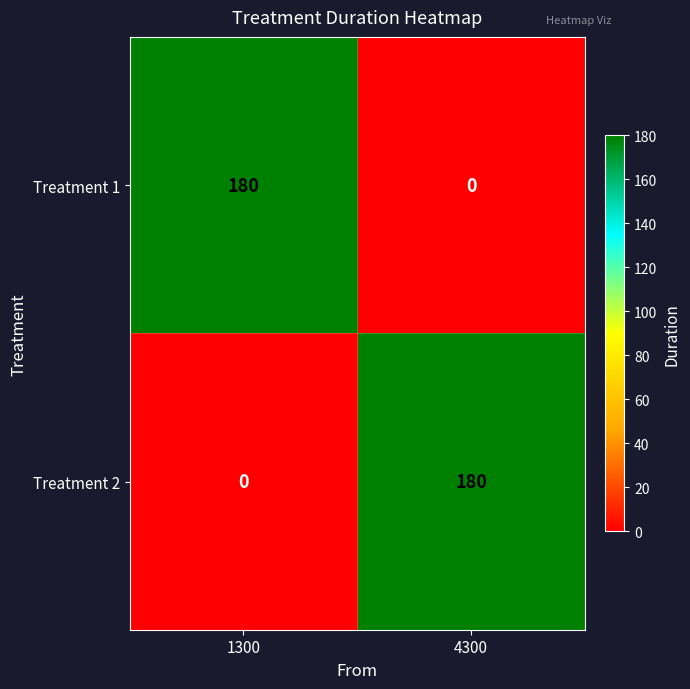

Rank the series at 1300 from highest to lowest value.

Treatment 1, Treatment 2